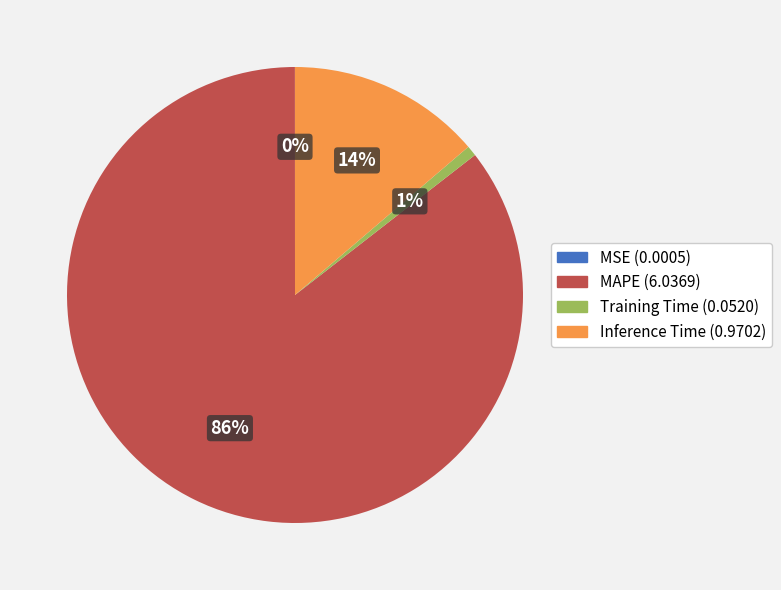

Is it true that Training Time is 11% of the pie?

False